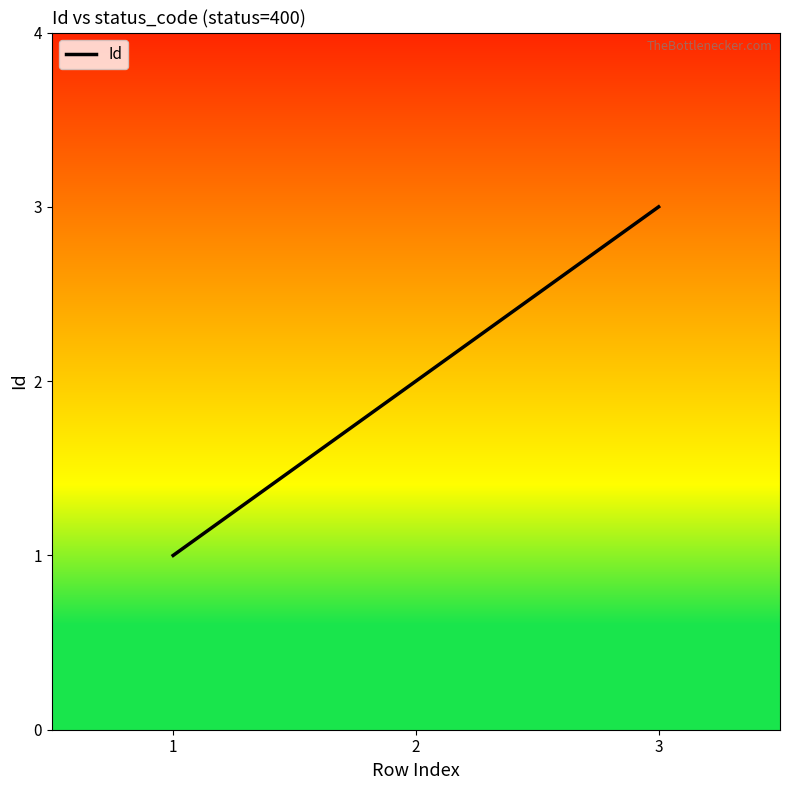

What is the sum of all values?

6